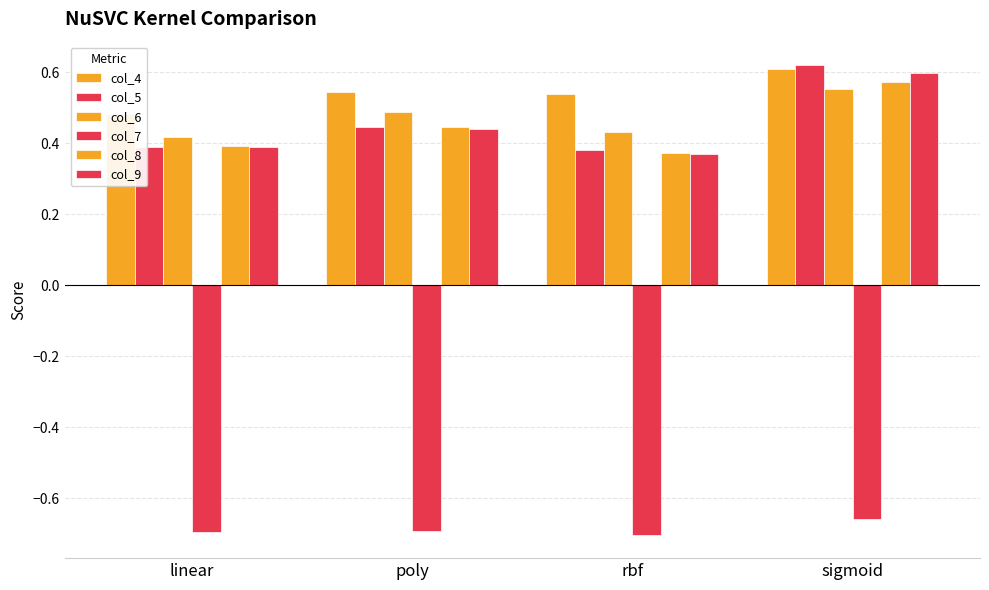

True or false: col_8 has a value of 0.4 at rbf.

True